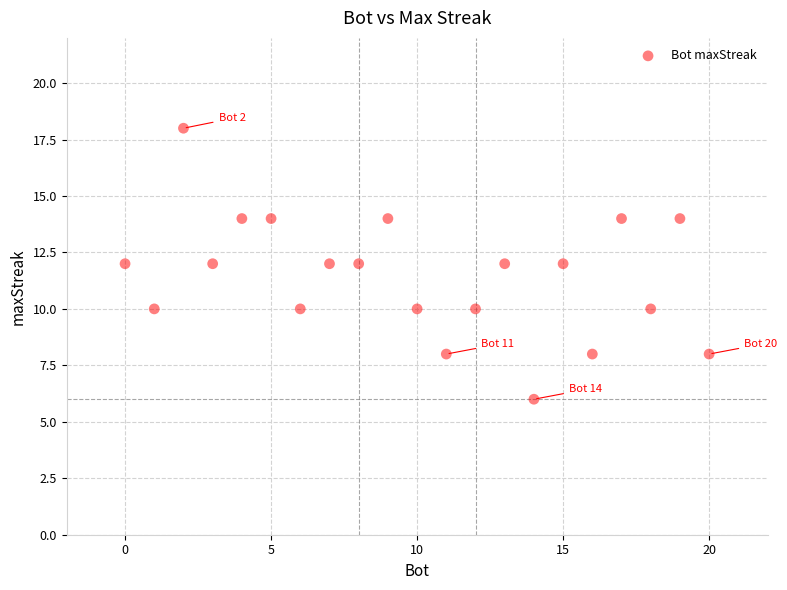

What is the range of Y values (max minus min)?

12